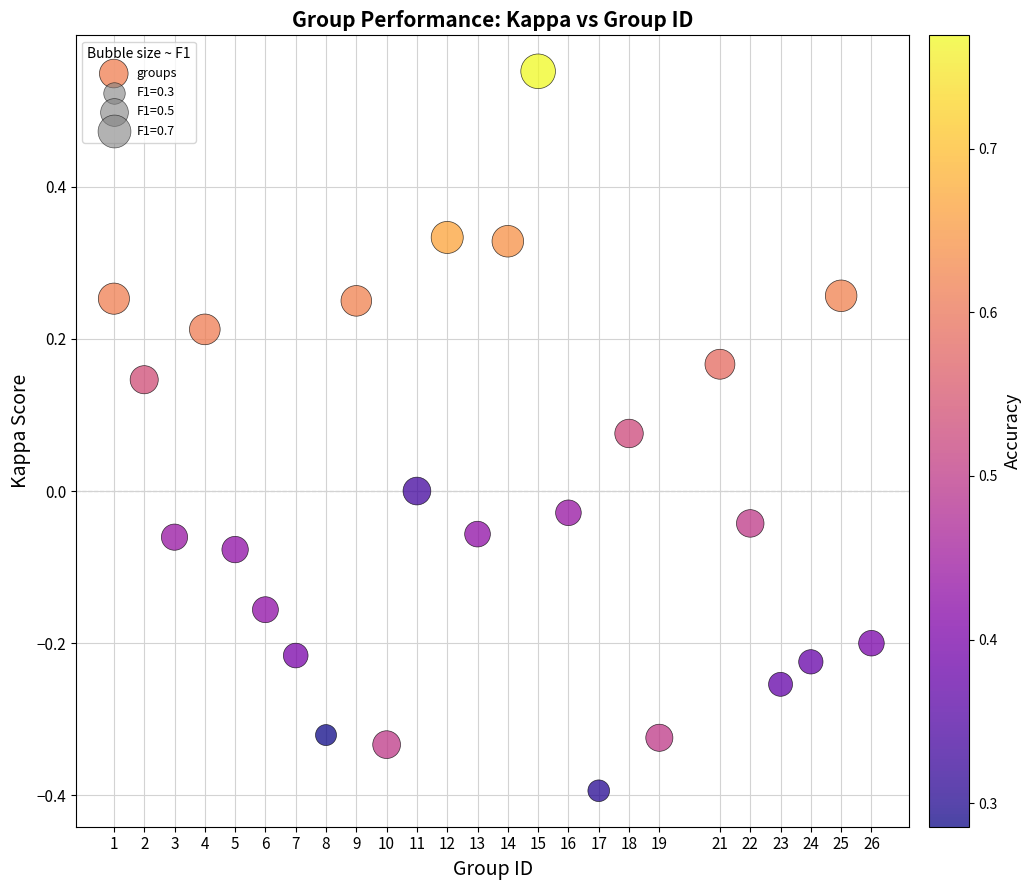

What is the range of X values (max minus min)?

25.0